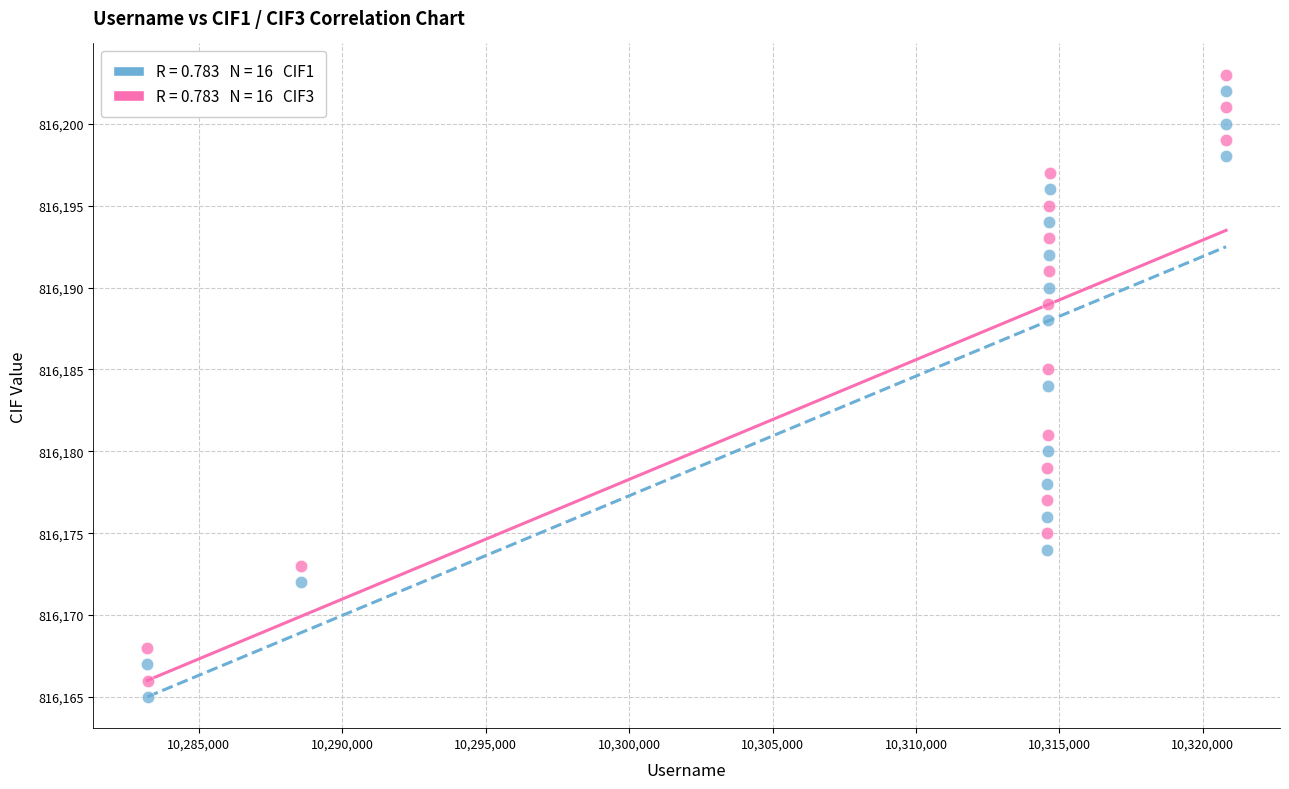

Across all data points, what is the range of Y values (max minus min)?

38